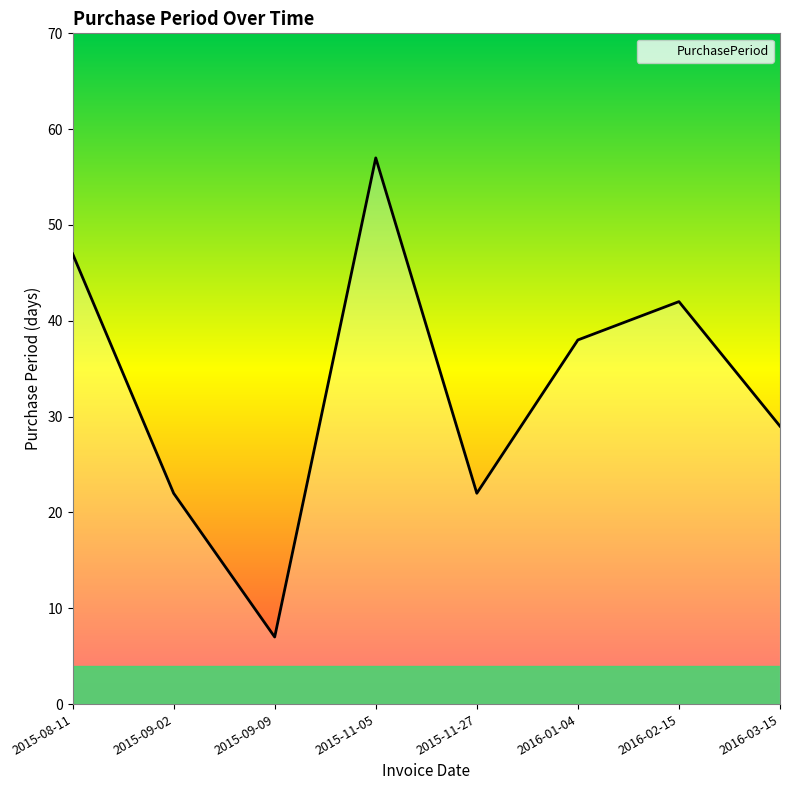

Count the number of categories in the chart.

8